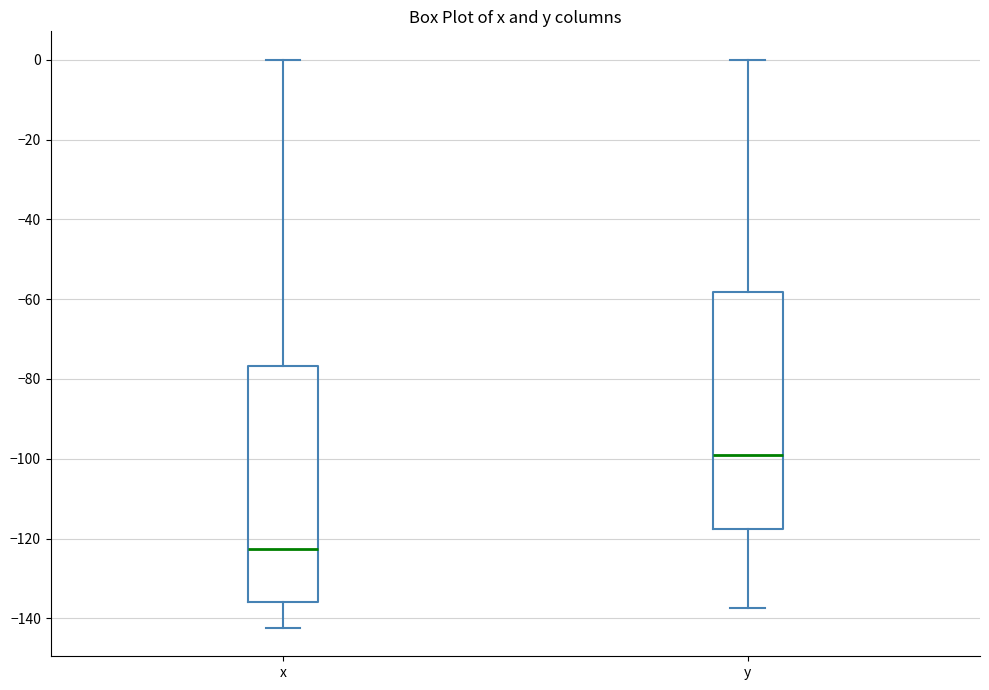

Reading left to right, transcribe this box plot: for each box, give where its median line is, the range the box spans, and where its two whiskers end, as read against the y-axis. The values are not printed on the chart, so give them approximately, as read against the axis.

x: median -122, box -136 to -76, whiskers -142 to 0
y: median -98, box -118 to -58, whiskers -138 to 0